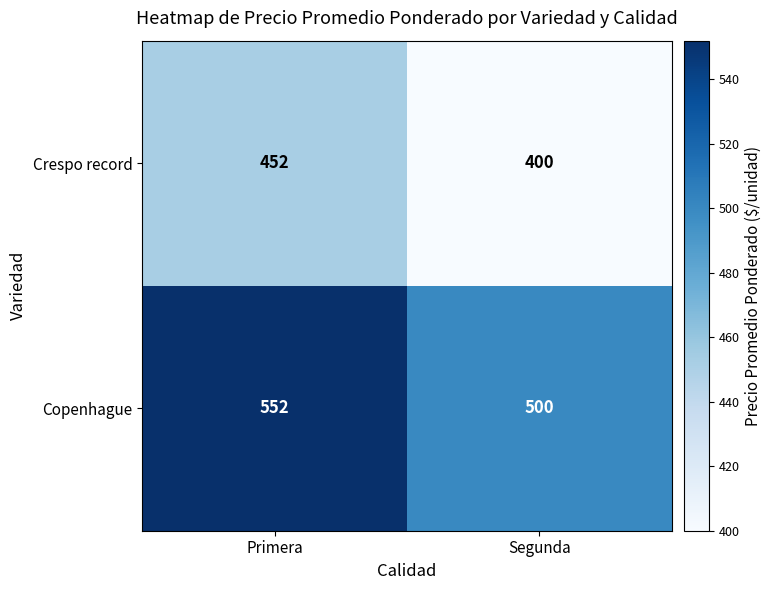

True or false: Crespo record has a value of 400 at Segunda.

True